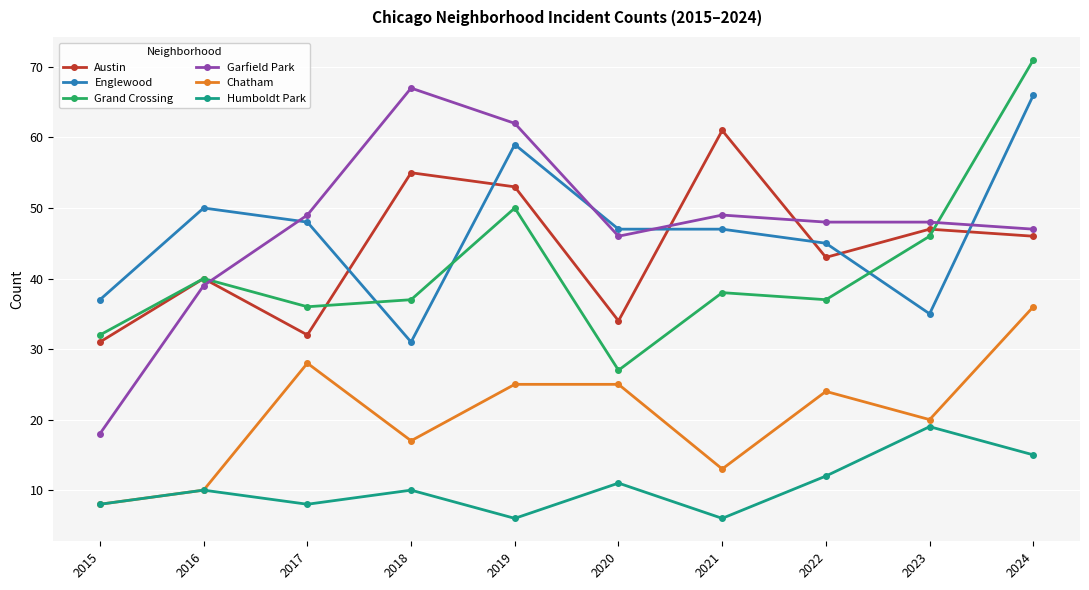

What is the value of the Humboldt Park point at the 3rd from the left?

8